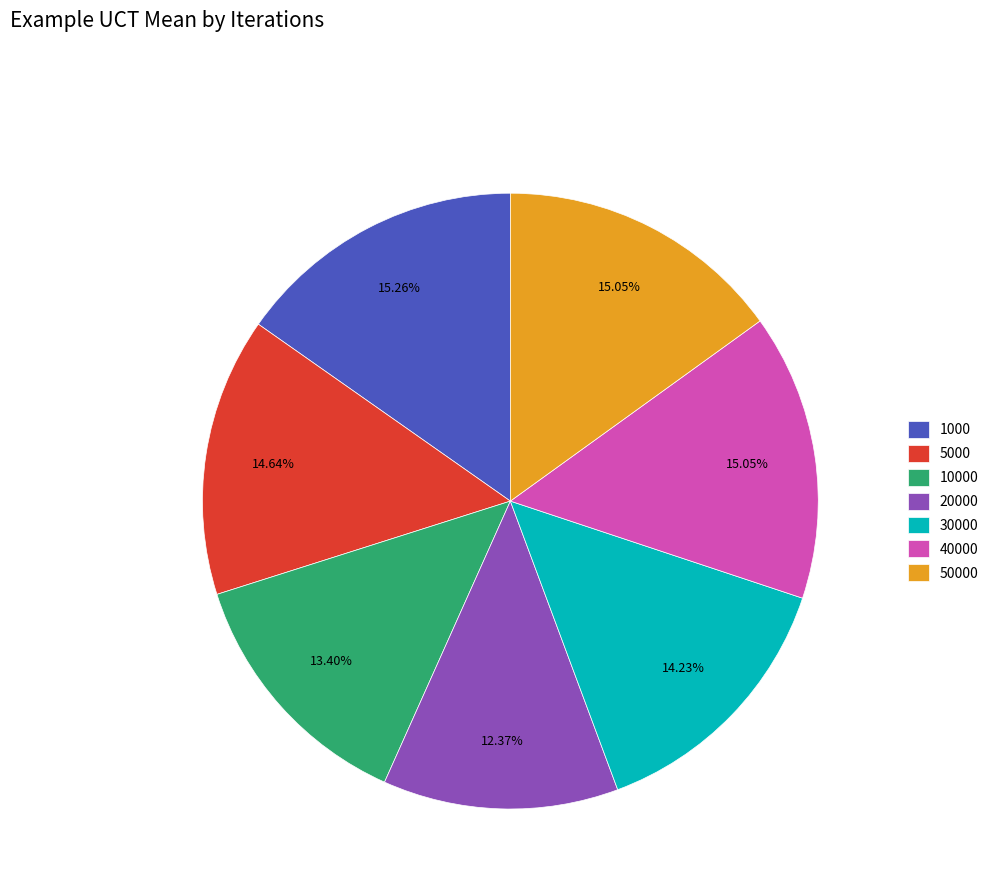

How many slices are in this pie chart?

7